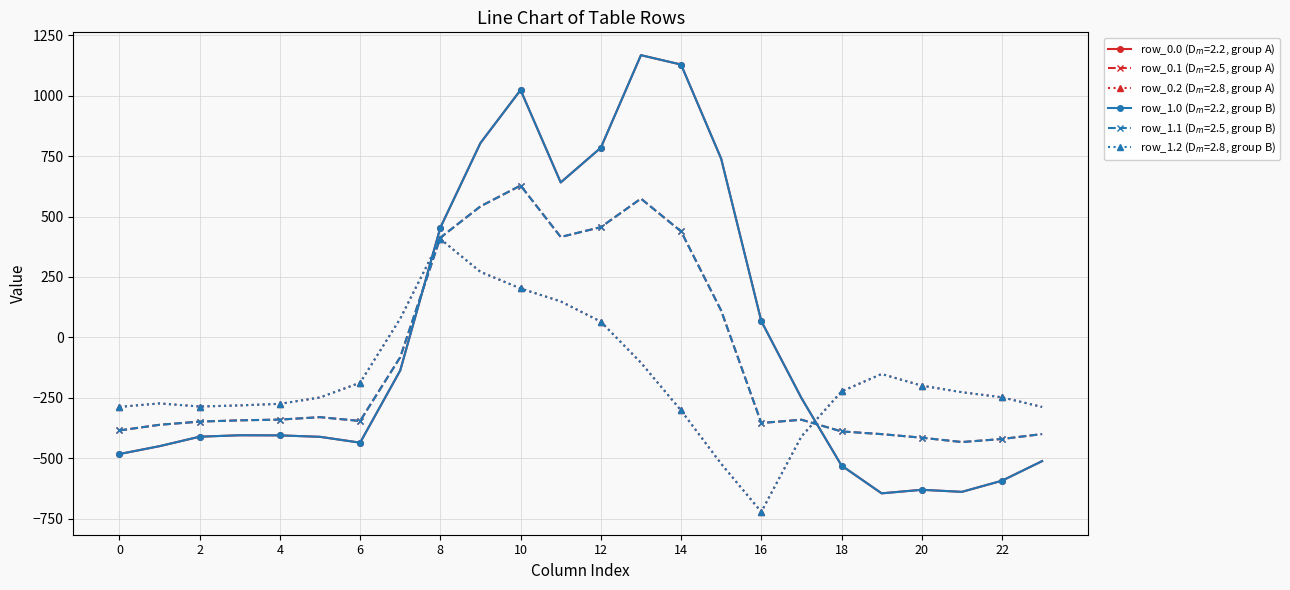

Is this an area chart (filled region under the line)?

No